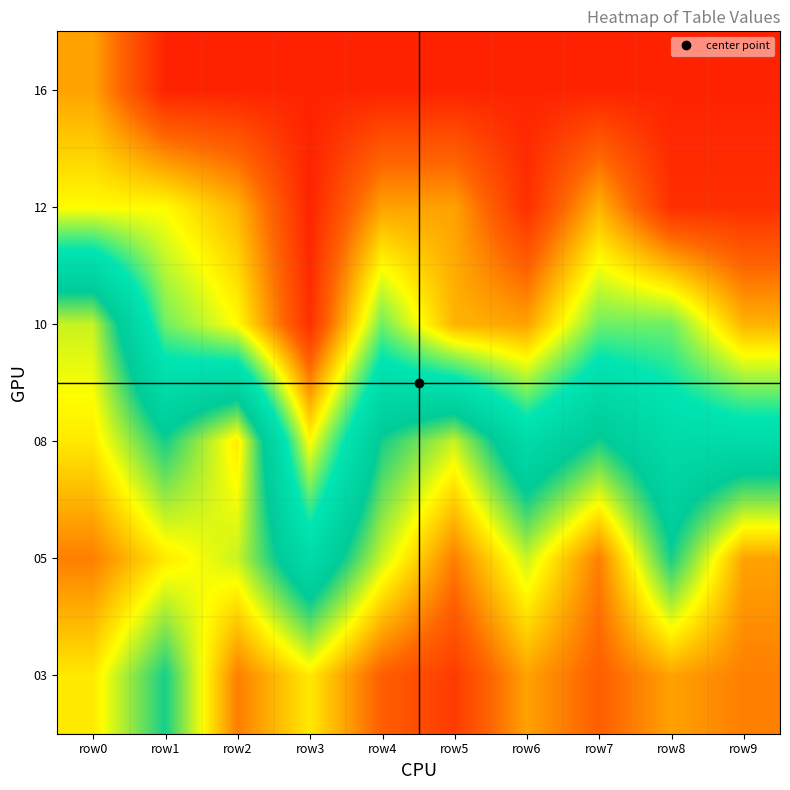

Reading right to left, extract all data points from this chart.

03: row9=10	row8=12	row7=8	row6=12	row5=5	row4=8	row3=16	row2=10	row1=25	row0=16
05: row9=12	row8=25	row7=10	row6=19	row5=10	row4=19	row3=31	row2=19	row1=16	row0=10
08: row9=31	row8=31	row7=25	row6=31	row5=19	row4=25	row3=43	row2=16	row1=25	row0=16
10: row9=47	row8=38	row7=38	row6=48	row5=47	row4=38	row3=56	row2=43	row1=38	row0=19
12: row9=56	row8=56	row7=47	row6=56	row5=48	row4=48	row3=57	row2=47	row1=43	row0=43
16: row9=57	row8=57	row7=57	row6=57	row5=57	row4=57	row3=57	row2=57	row1=57	row0=48